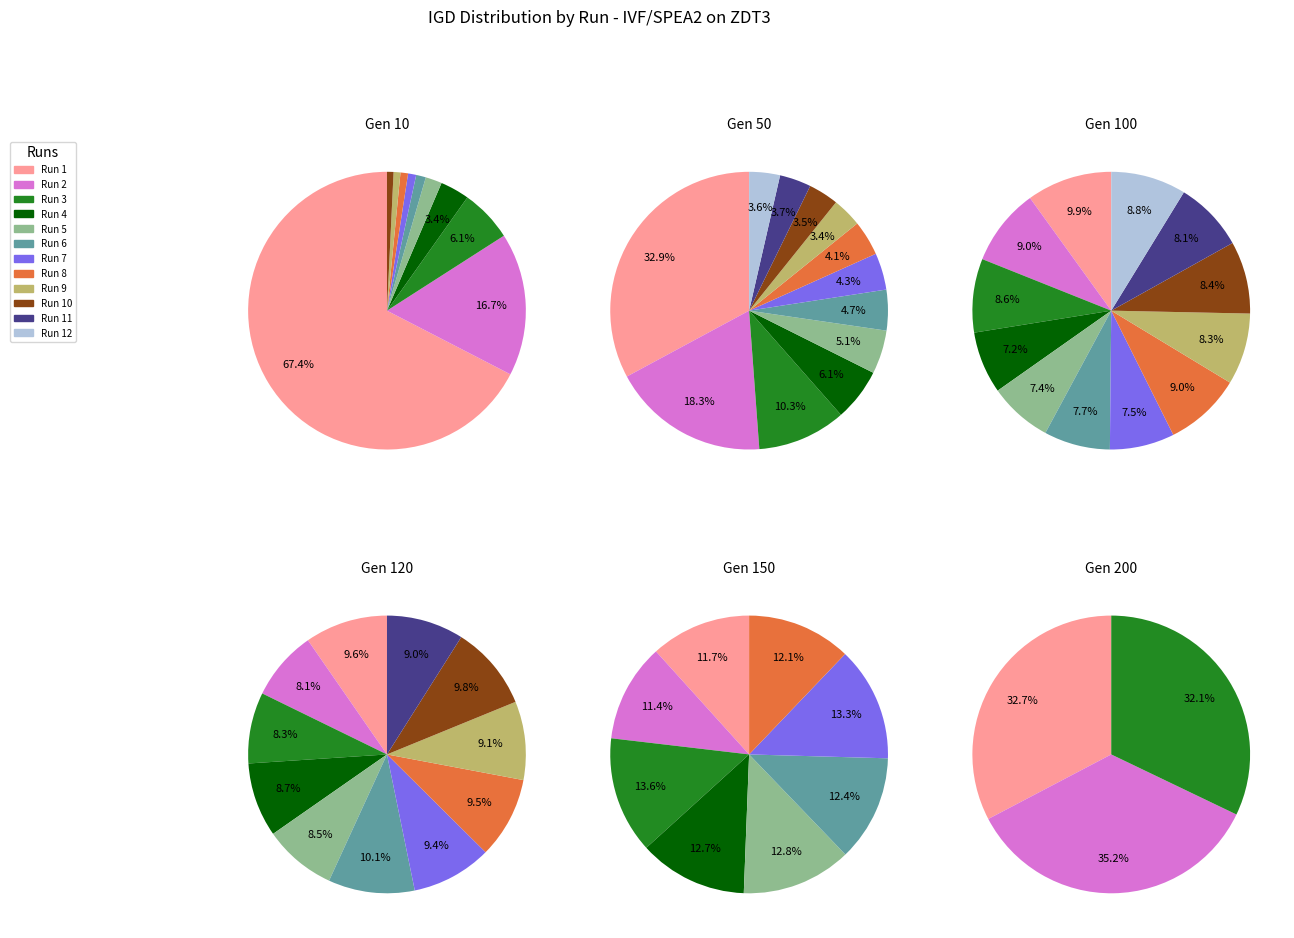

Which category has the smallest portion of the pie?

Run 11